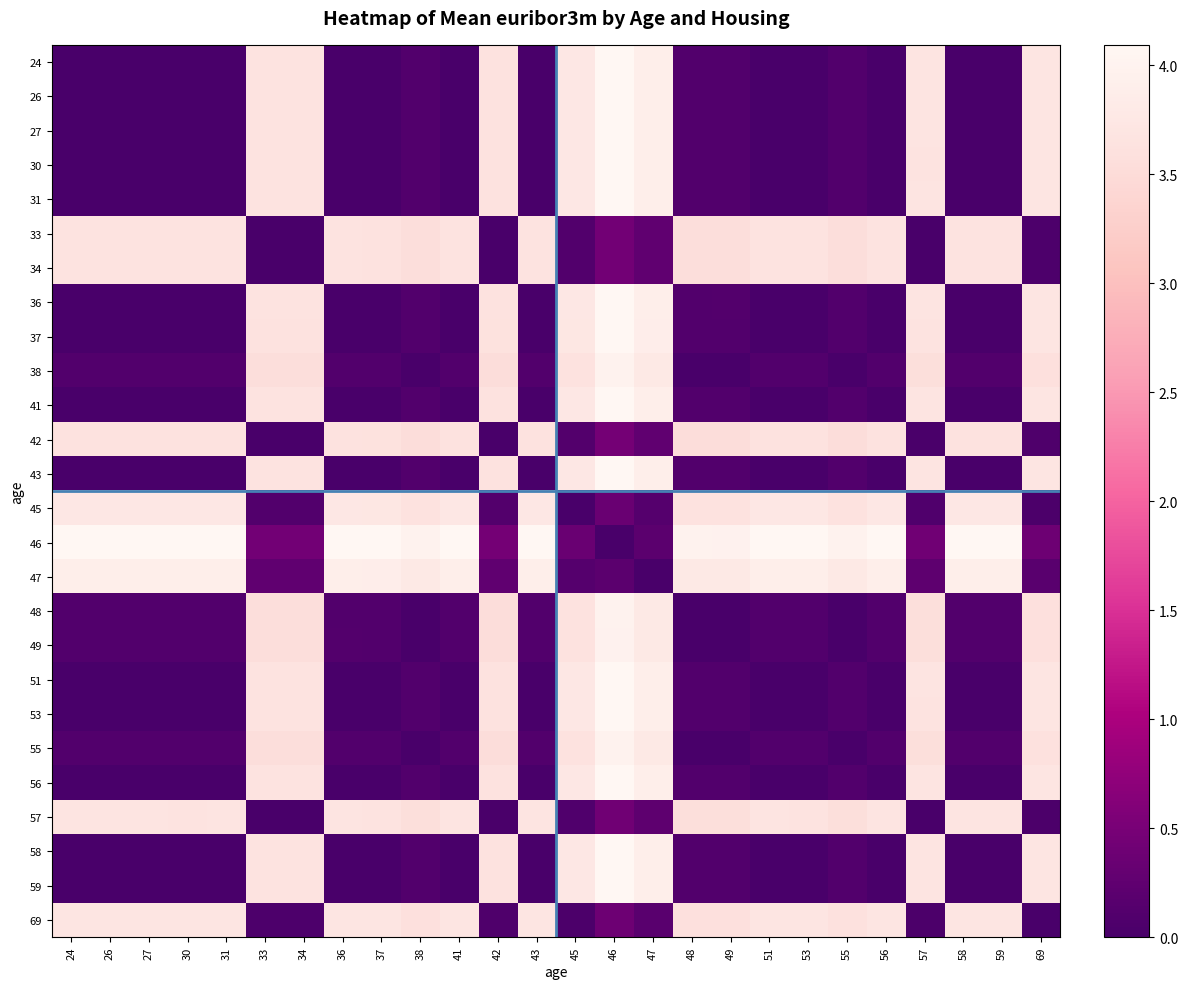

What is the difference between the highest and lowest values at 30?

4.1